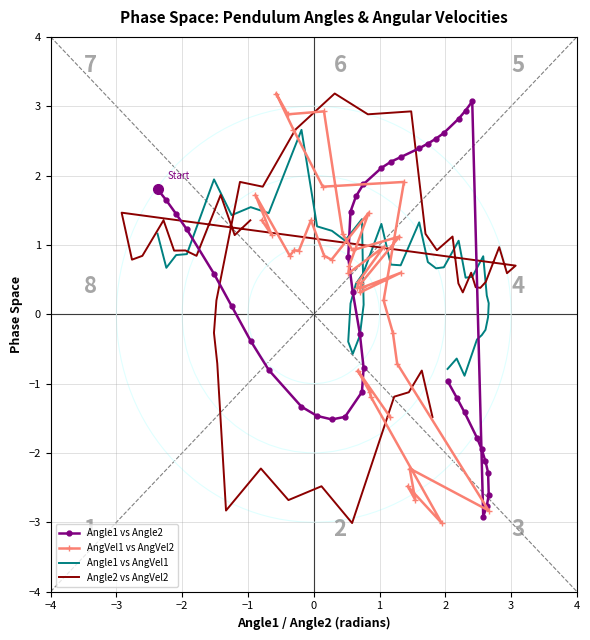

How many interior local valleys does the Angle1 vs AngVel1 series have?

9